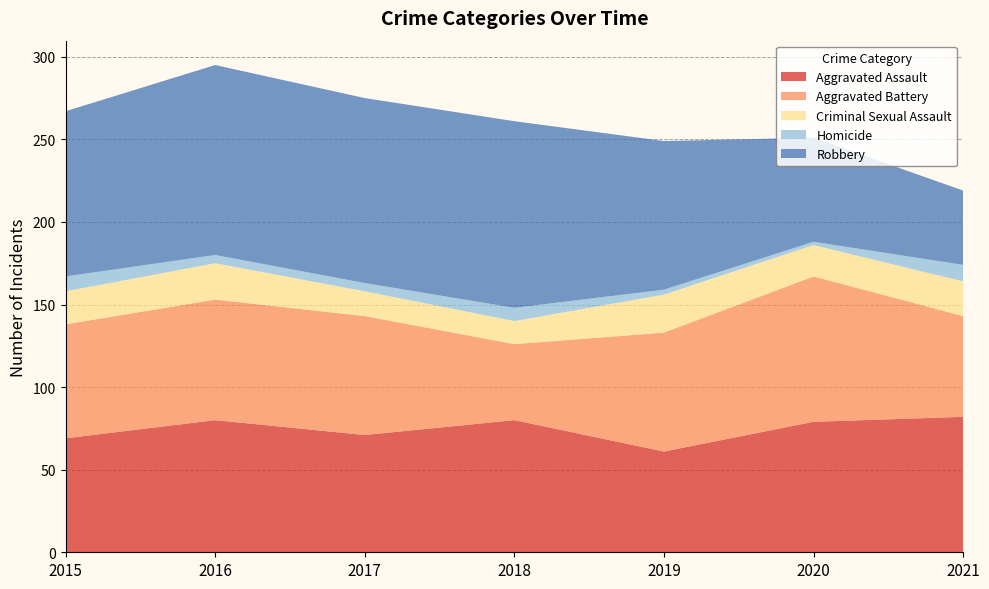

Reading left to right, list all the values displayed in this chart.

Aggravated Assault: 69	80	71	80	61	79	82
Aggravated Battery: 69	73	72	46	72	88	61
Criminal Sexual Assault: 20	22	15	14	23	19	21
Homicide: 9	5	5	8	3	2	10
Robbery: 100	115	112	113	90	63	45